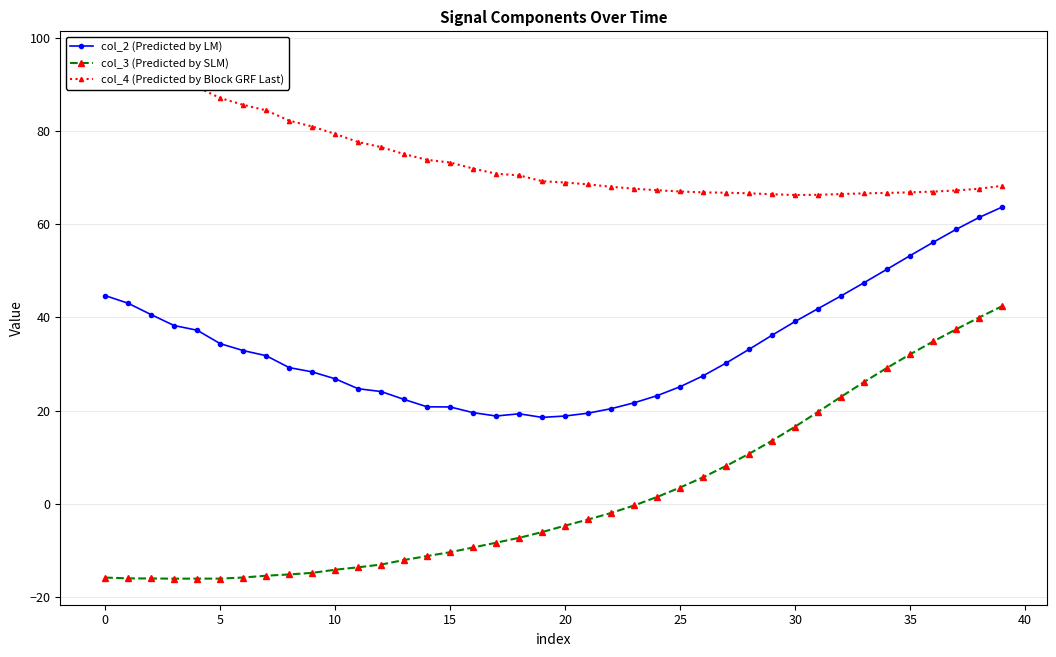

What is the minimum value for col_2 (Predicted by LM)?

18.5